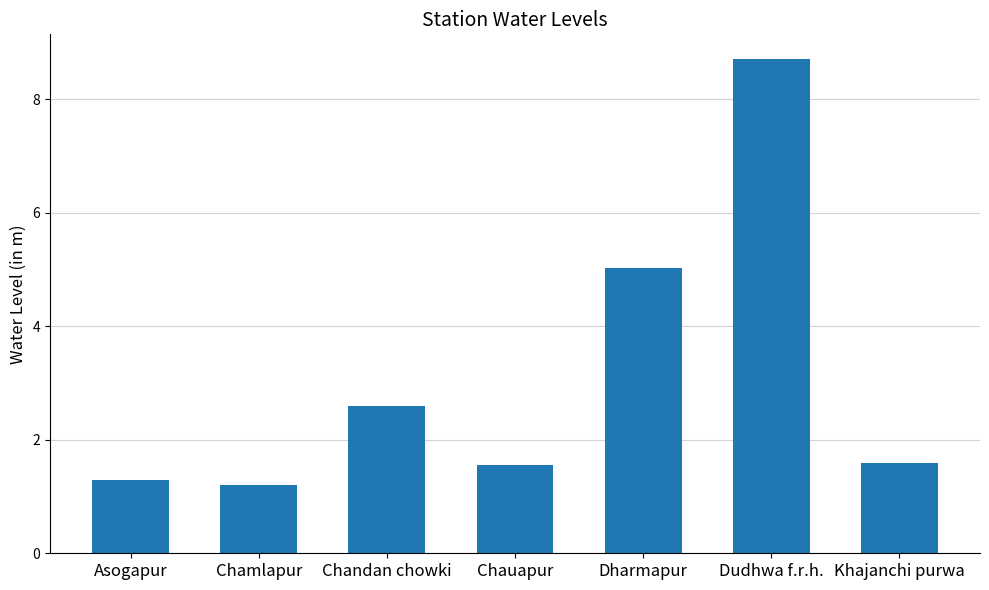

Which category has the lowest value across all series?

Chamlapur